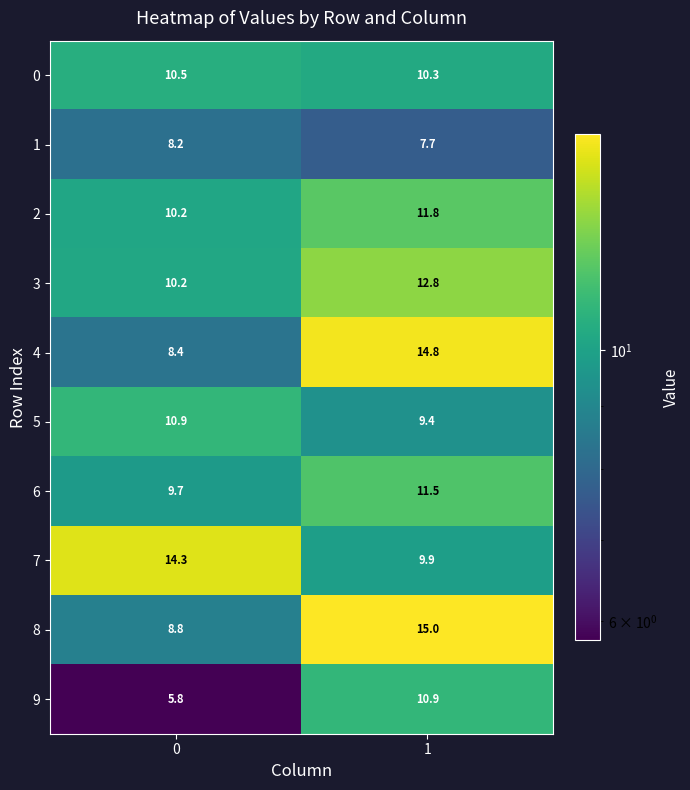

Which category has the highest value across all series?

1